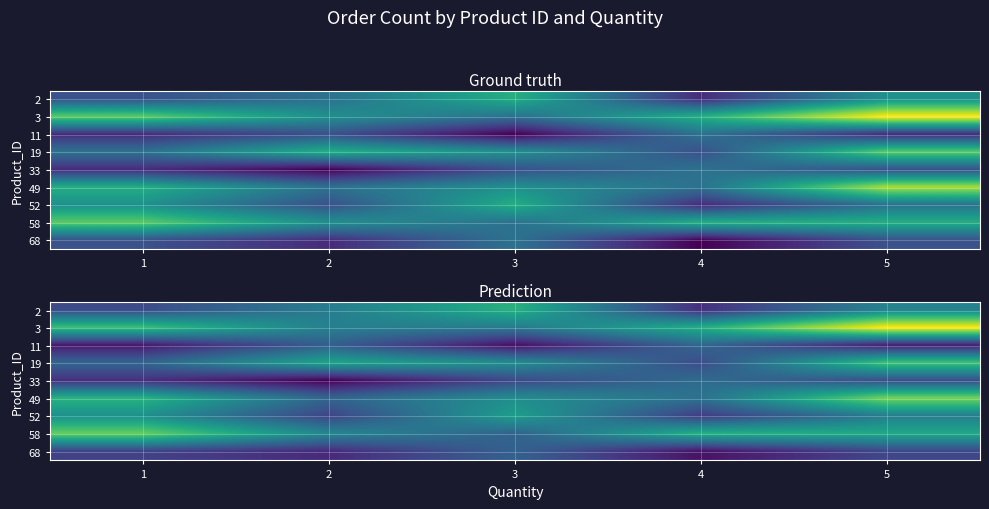

Rank the categories by 2 value from lowest to highest.

4, 1, 2, 5, 3